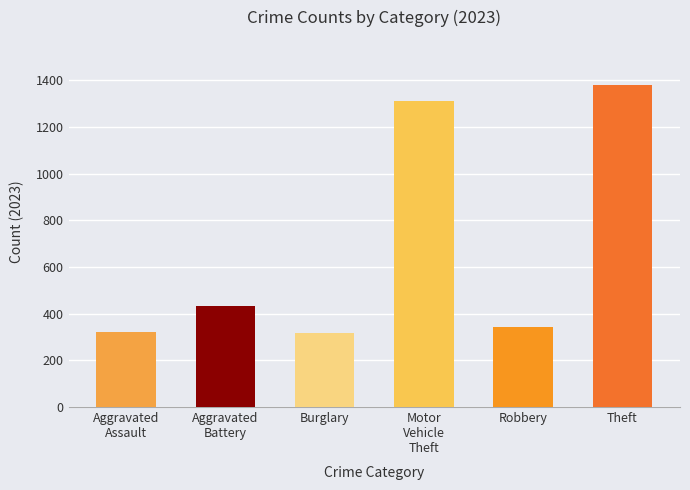

At which category does the chart reach its peak across all series?

Theft